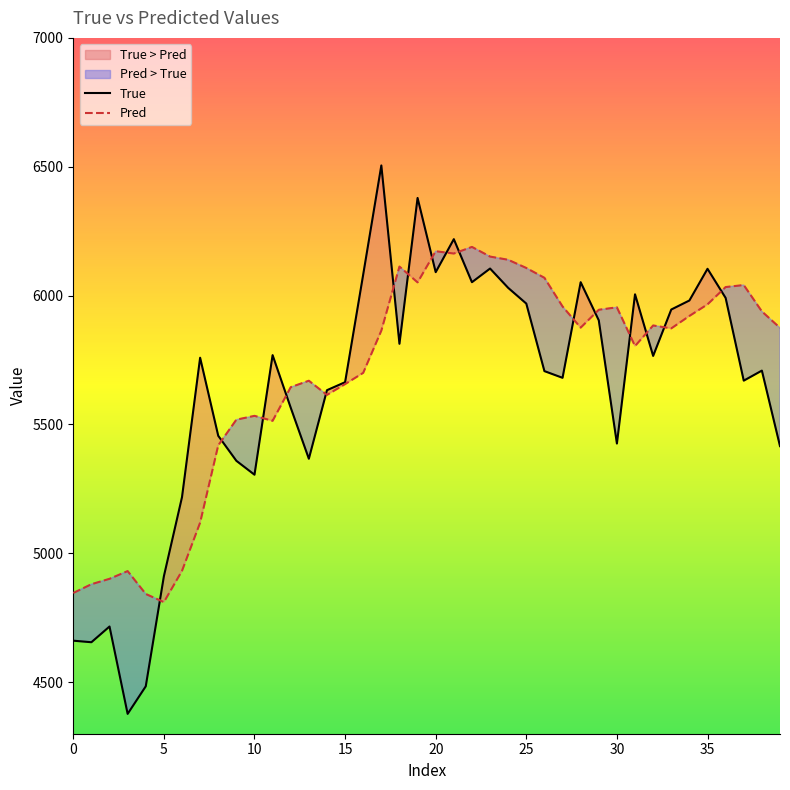

How many interior local valleys does the True series have?

11